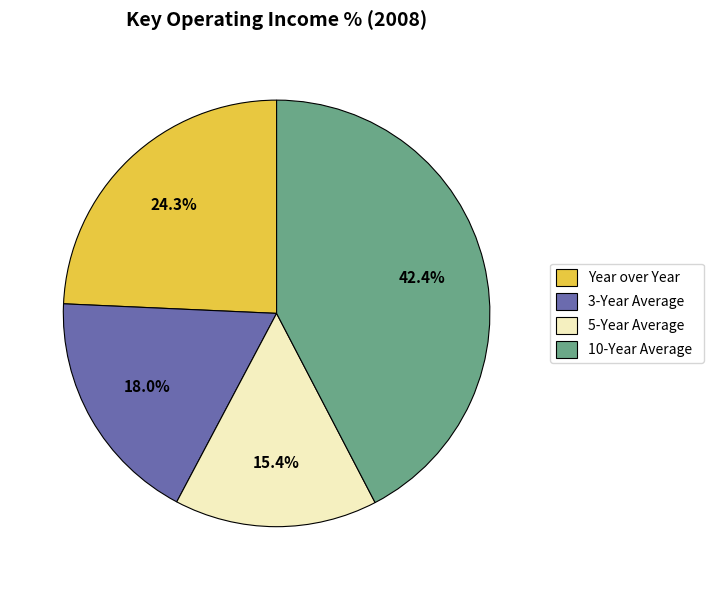

Count the number of slices in the pie.

4